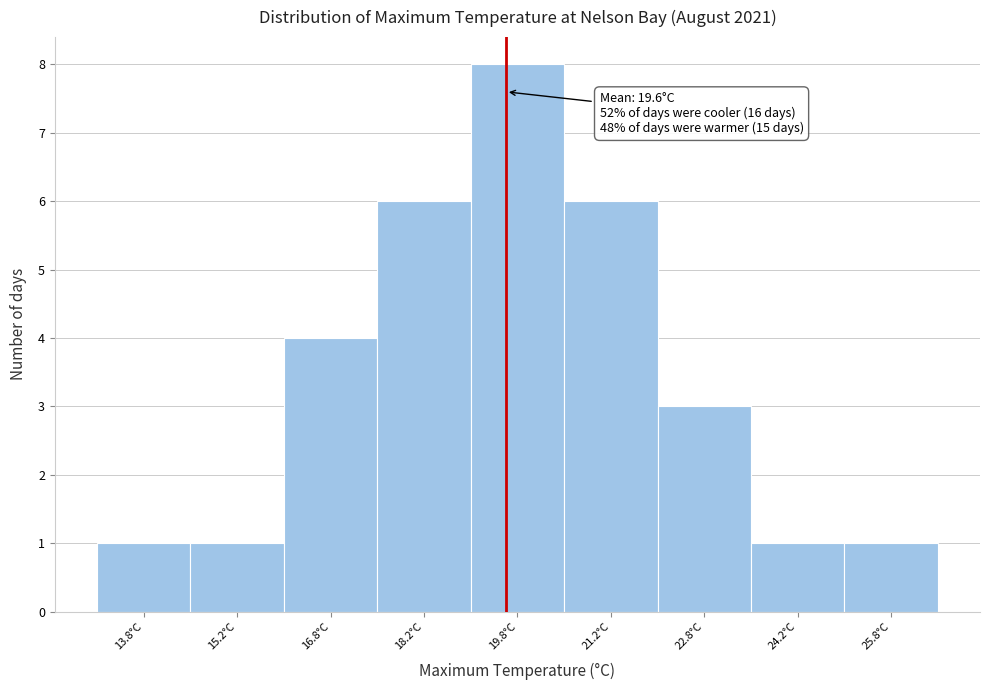

Which range on the x-axis has the tallest bar?

19.0 to 20.5